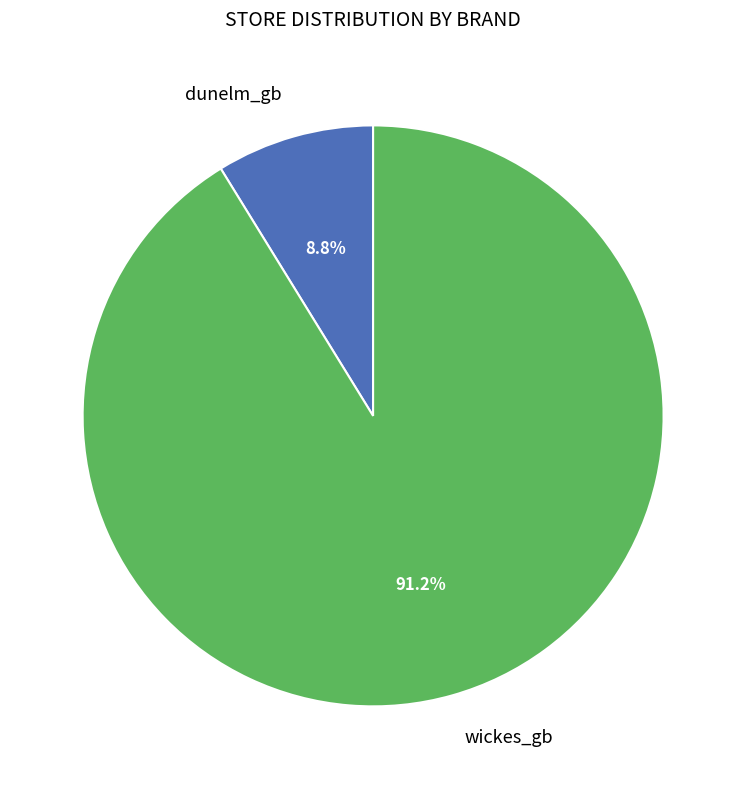

To the nearest percent, what is the difference between the wickes_gb and dunelm_gb slice percentages?

82%